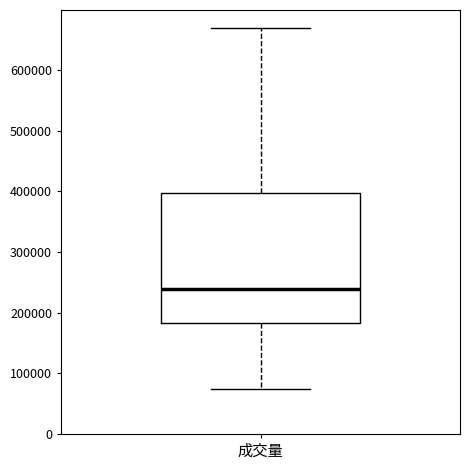

Where does the median line of the box for 成交量 sit on the y-axis? The values are not printed on the chart, so give them approximately, as read against the axis.

240000